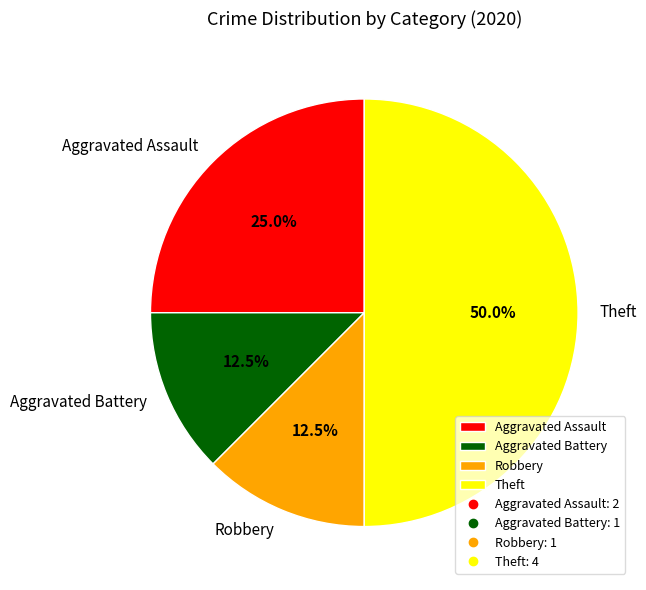

Which slice is the largest?

Theft